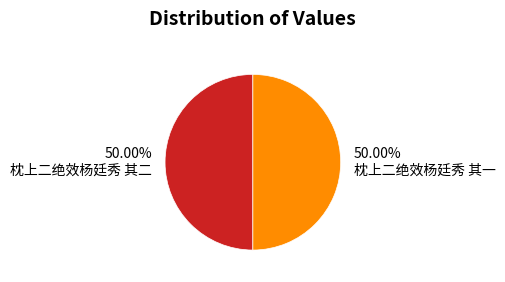

Count the number of slices in the pie.

2